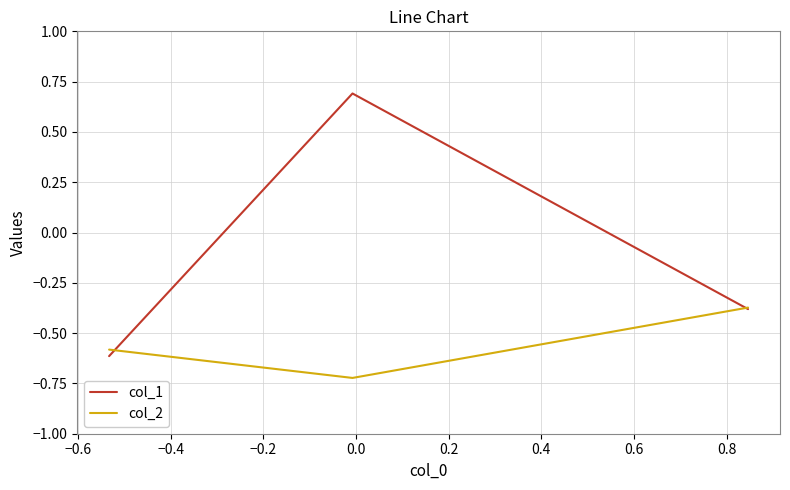

List the series in order of their overall mean, highest first.

col_1, col_2